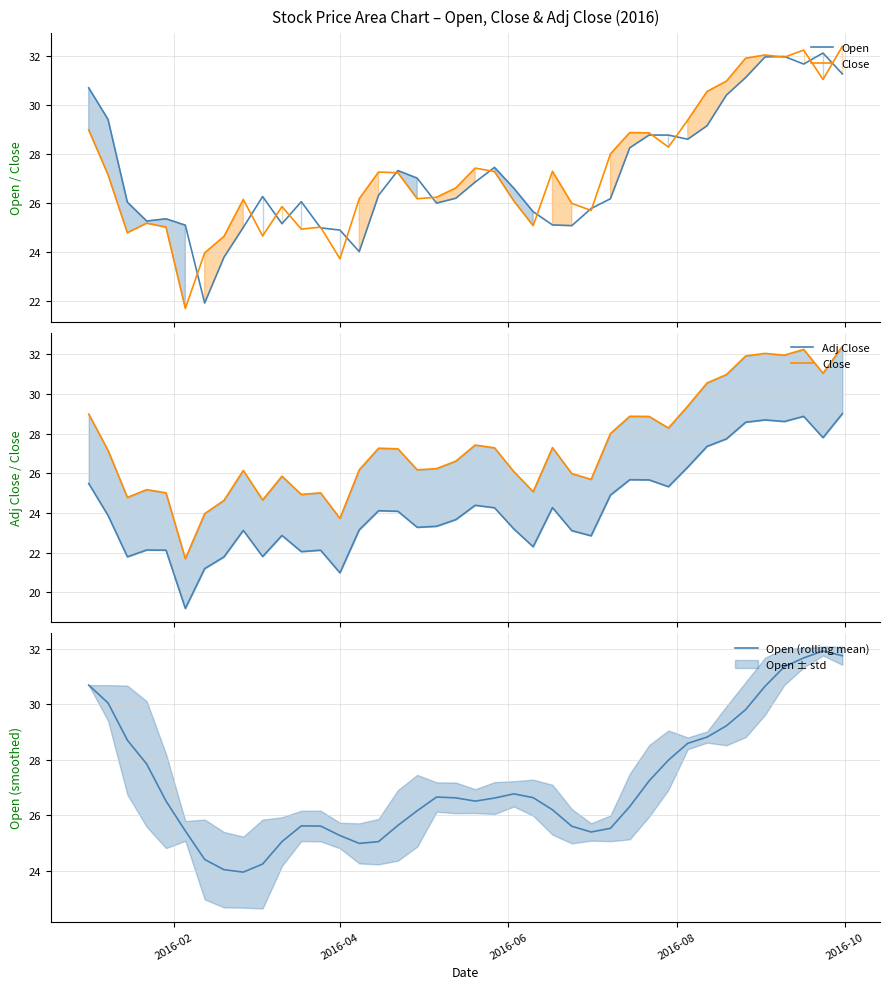

True or false: Open (rolling mean) and Close intersect in this chart.

True